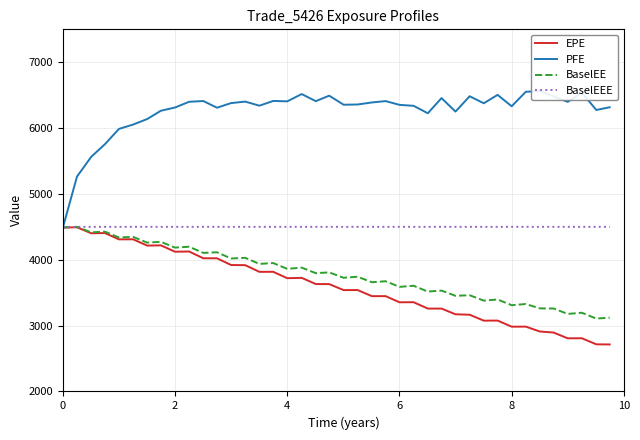

Does the chart have visible grid lines?

Yes